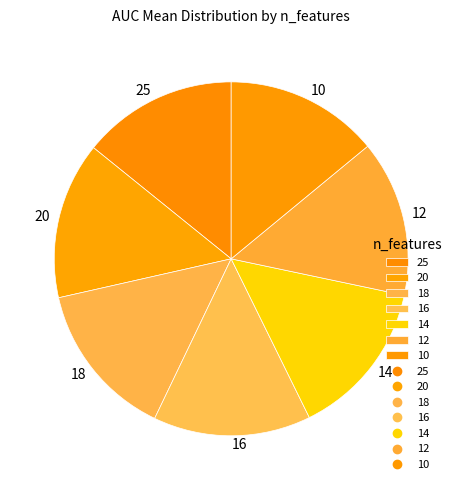

Does 20 account for over 50% of the chart?

No